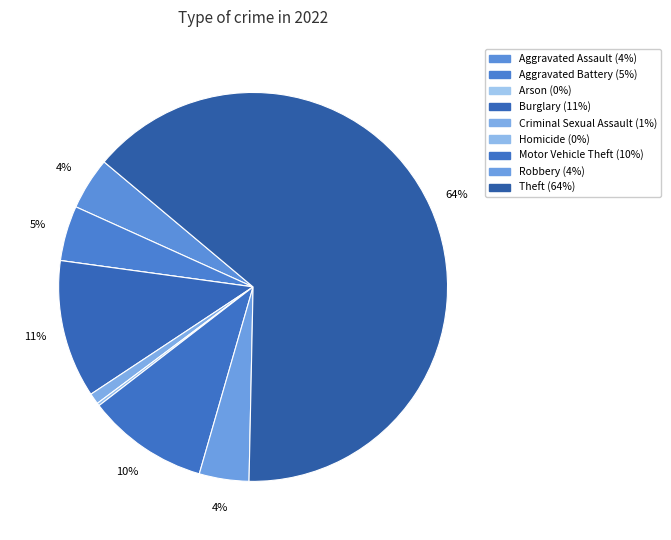

What is the ratio of the value at Motor Vehicle Theft to the value at Robbery?

2.4